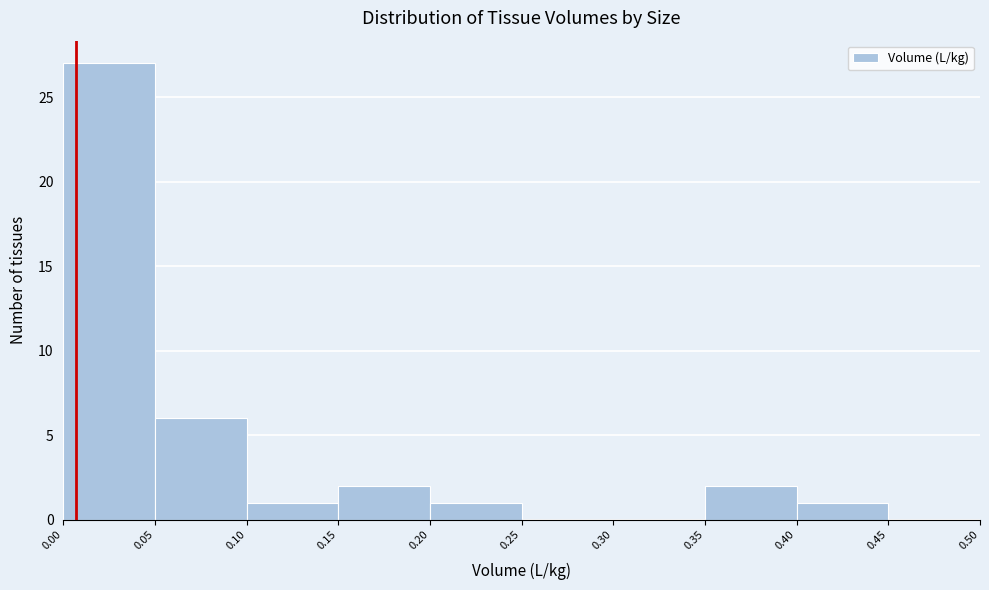

Over which range of the x-axis is the bar tallest?

0.00 to 0.05